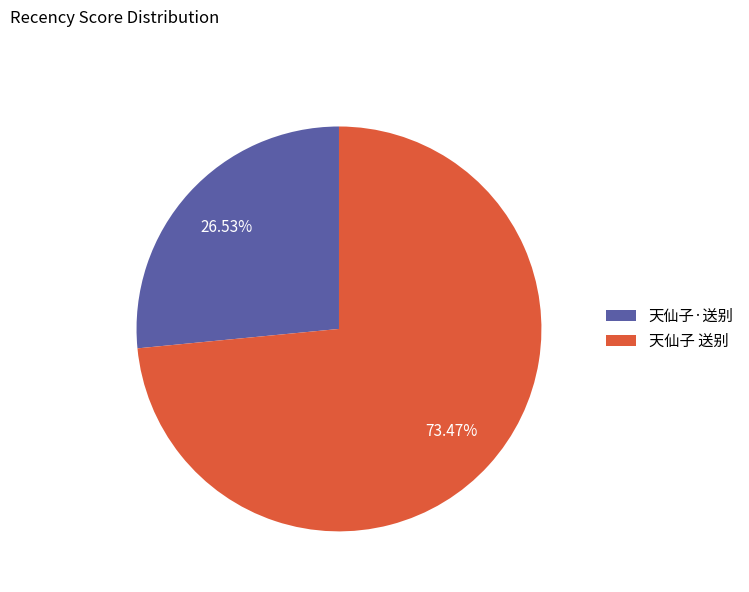

Which category has the smallest portion of the pie?

天仙子·送别